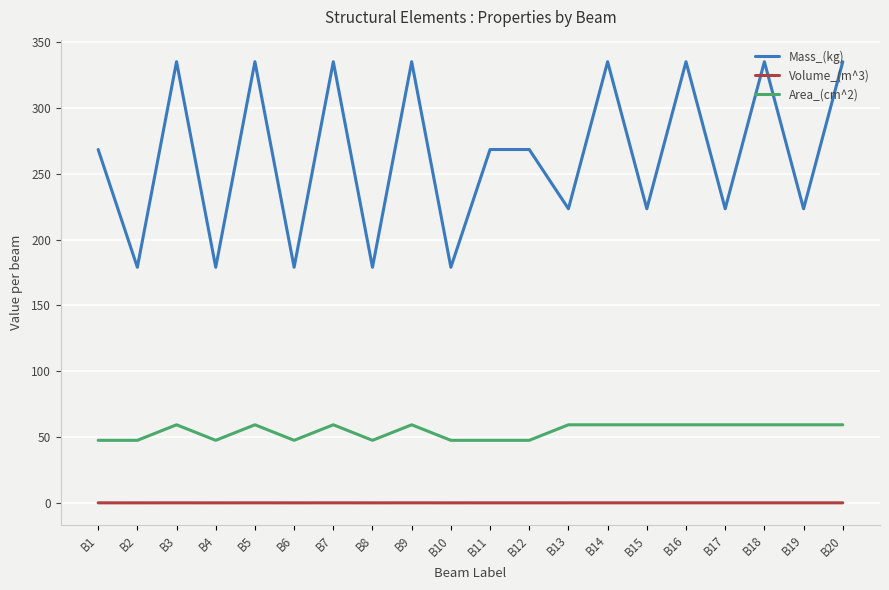

List the series in order of their peak value, lowest first.

Volume_(m^3), Area_(cm^2), Mass_(kg)